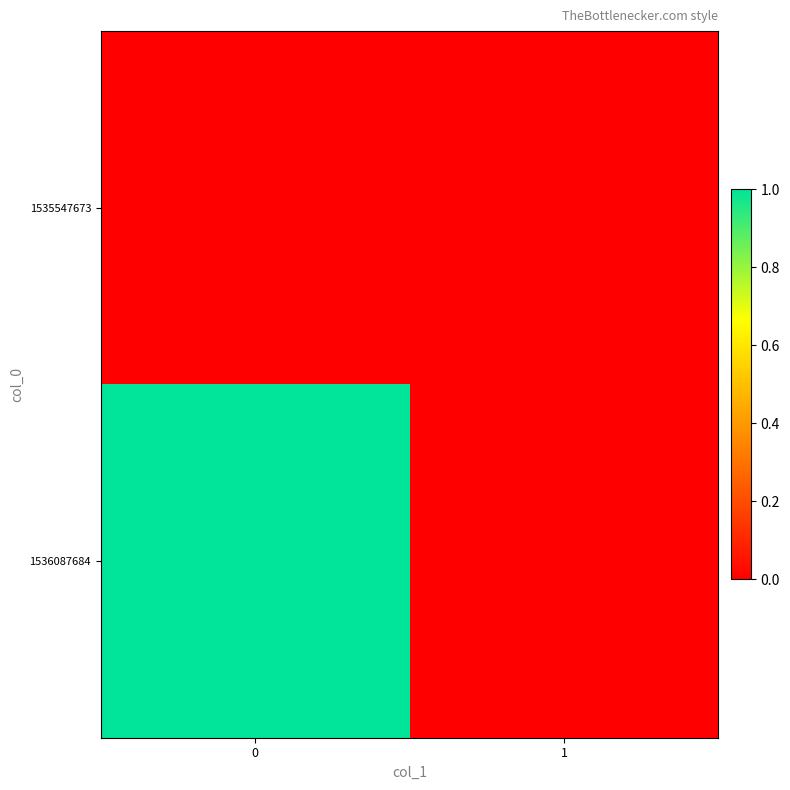

At 1, list the series in order from largest to smallest.

1535547673, 1536087684